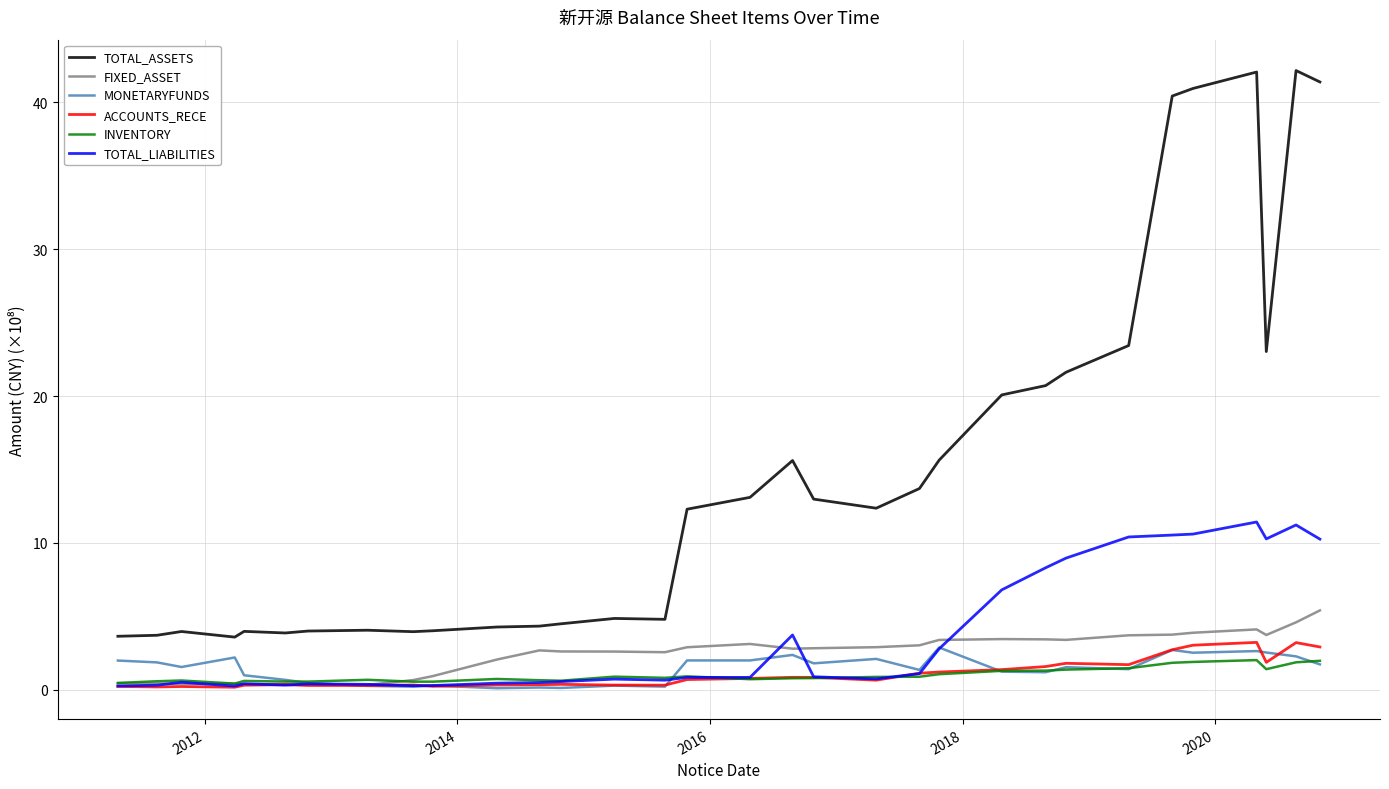

What is the sum of all INVENTORY values?

31.5